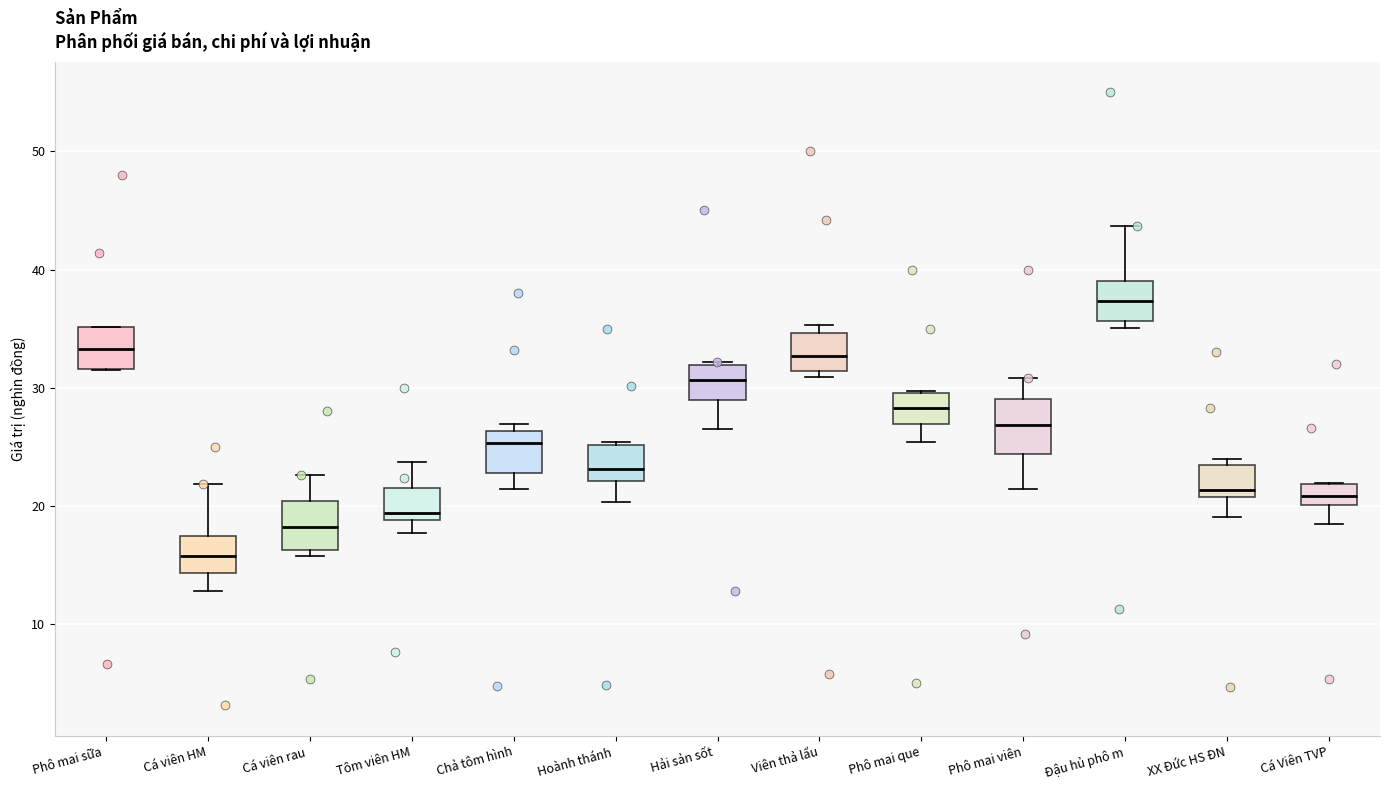

Which box has the highest median line?

Đậu hủ phô m